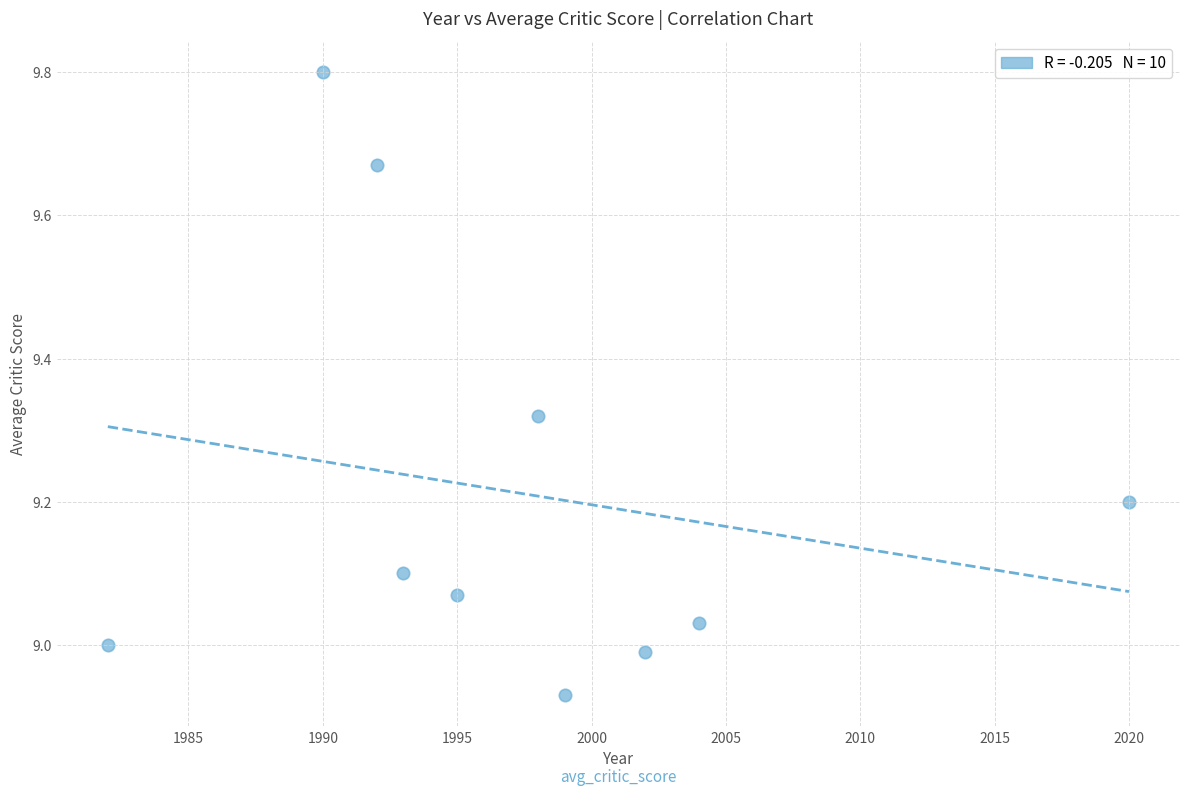

What is the range of Y values (max minus min)?

0.9